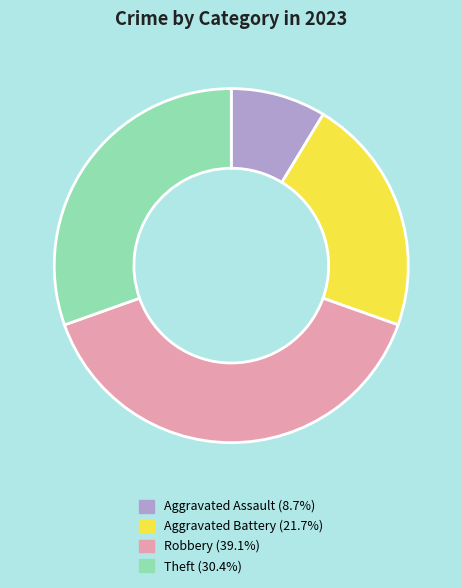

Which has a higher value, Robbery or Aggravated Assault?

Robbery